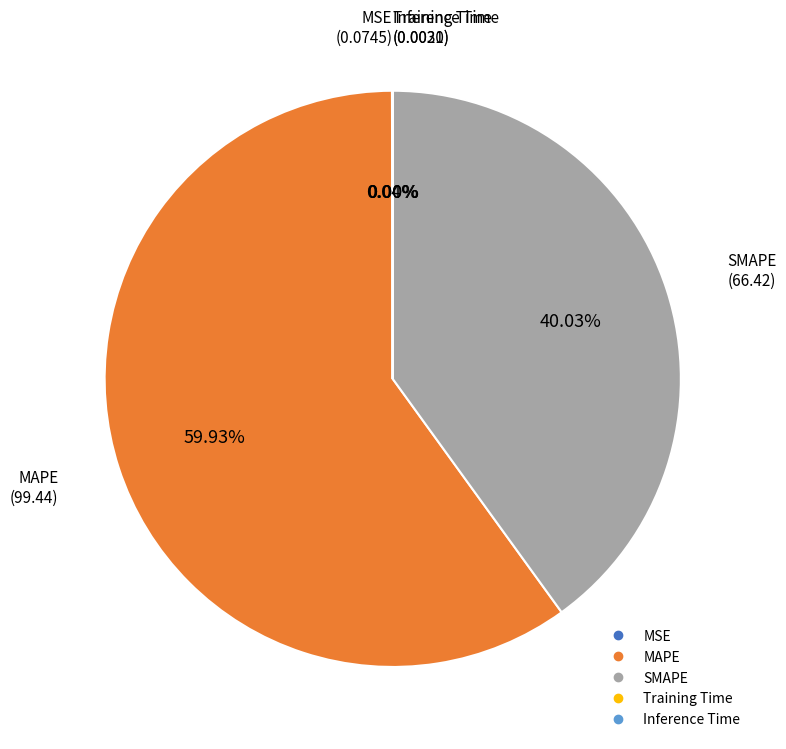

The SMAPE slice represents 40% of the pie. True or false?

True